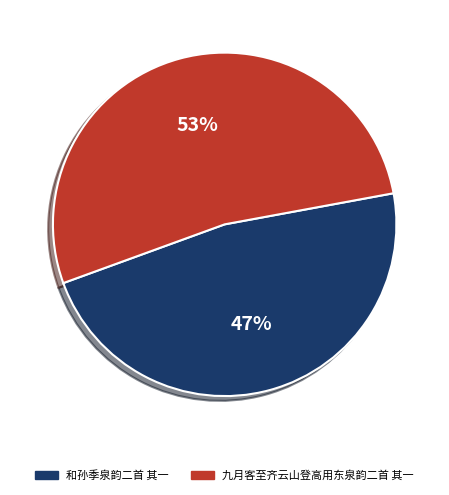

How many segments does this pie chart have?

2